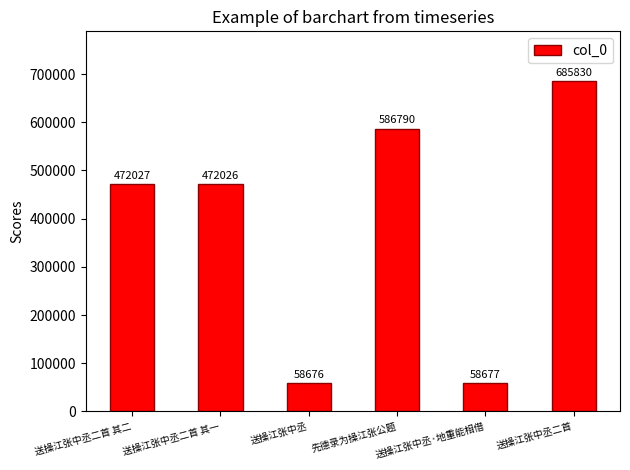

List the labels in order of value, largest first.

送操江张中丞二首, 先德录为操江张公题, 送操江张中丞二首 其二, 送操江张中丞二首 其一, 送操江张中丞·地重能相借, 送操江张中丞